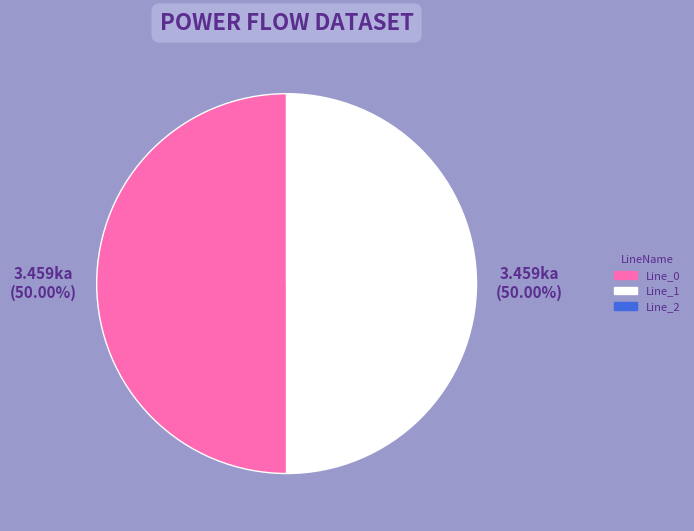

To the nearest percent, what is the average slice percentage?

33%